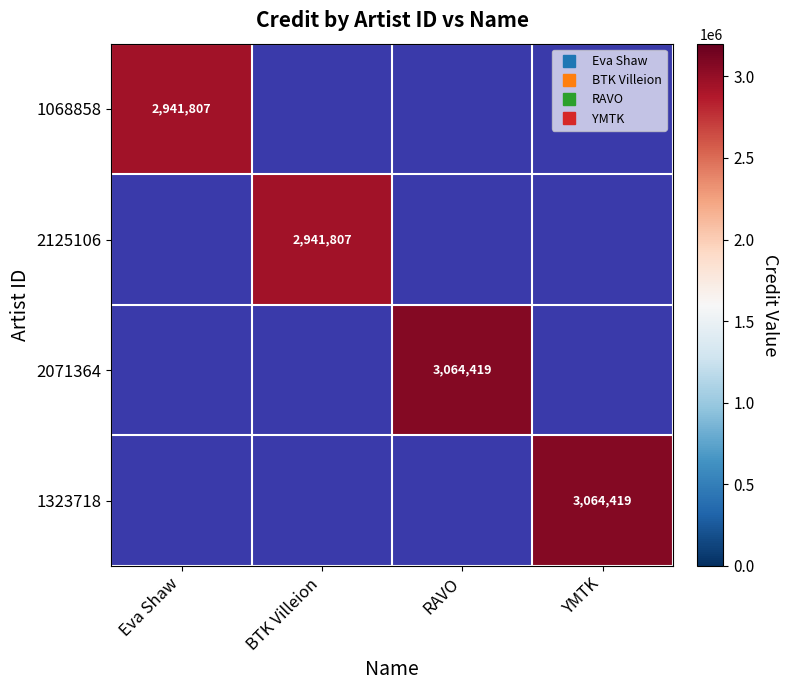

What is the approximate value of 2125106 at BTK Villeion?

2941807.0